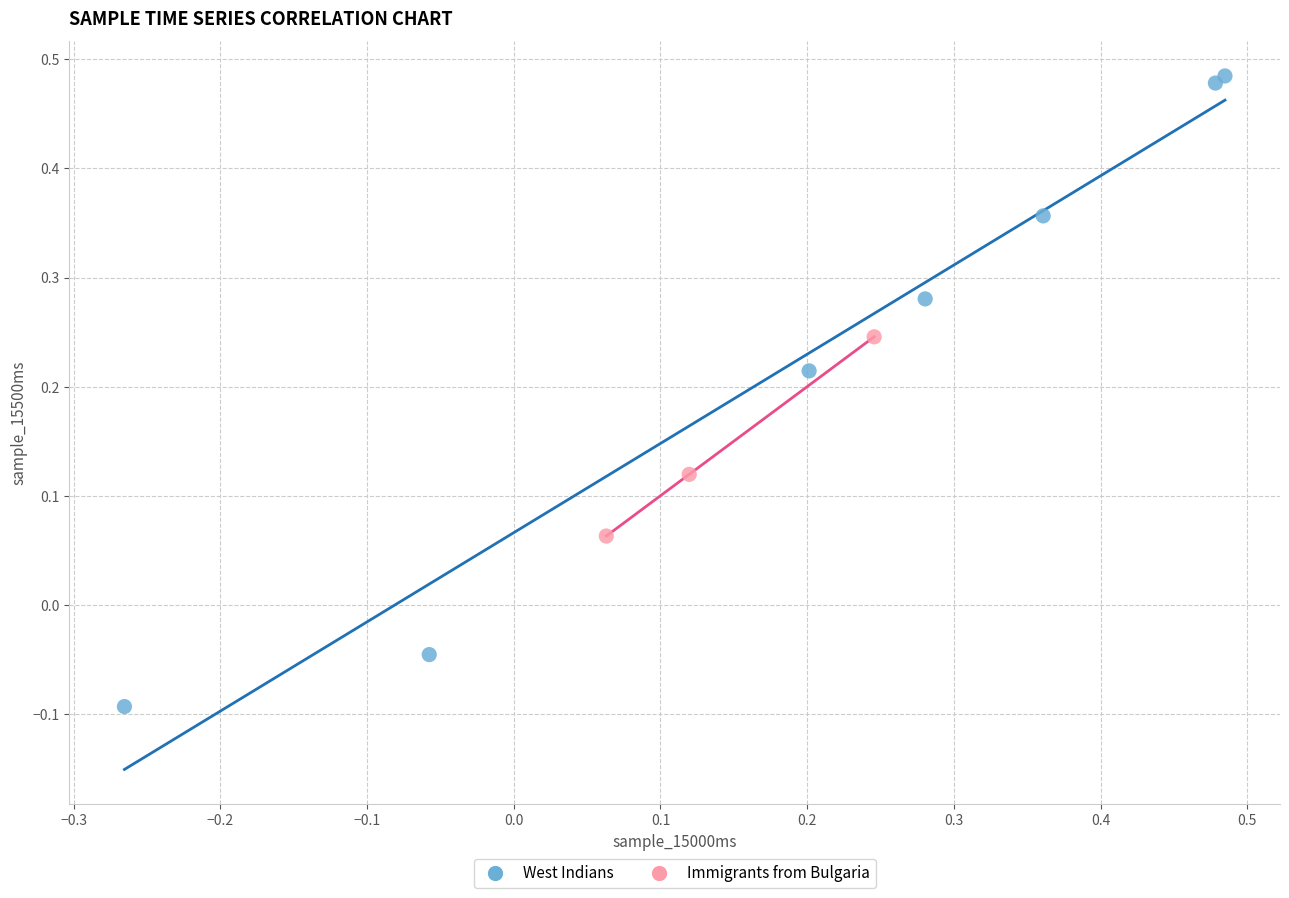

Which series has the largest Y range (max minus min)?

West Indians